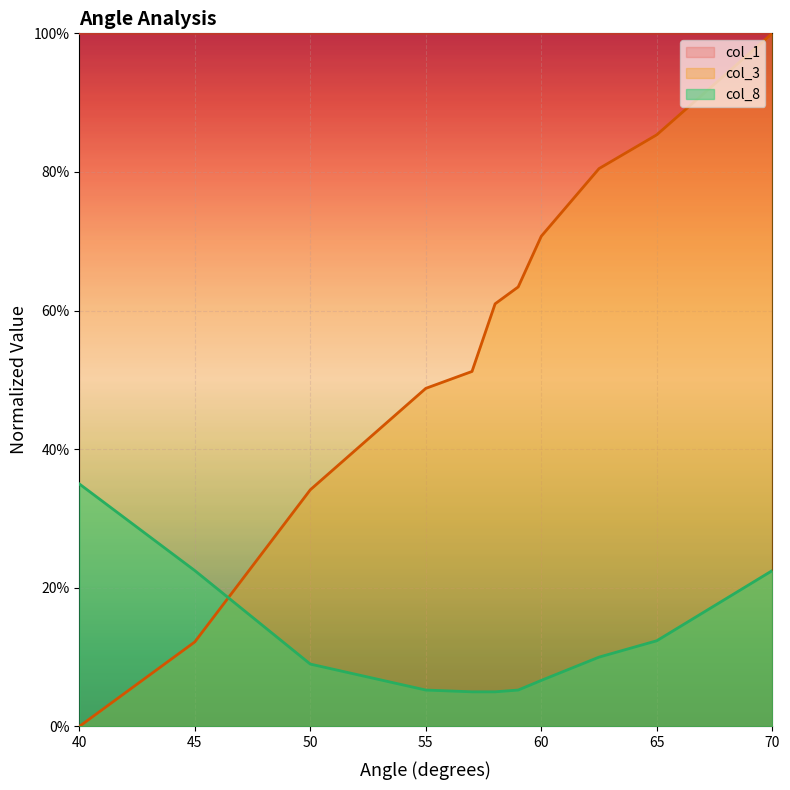

True or false: col_8 has more than 2 points higher than both neighbors.

False